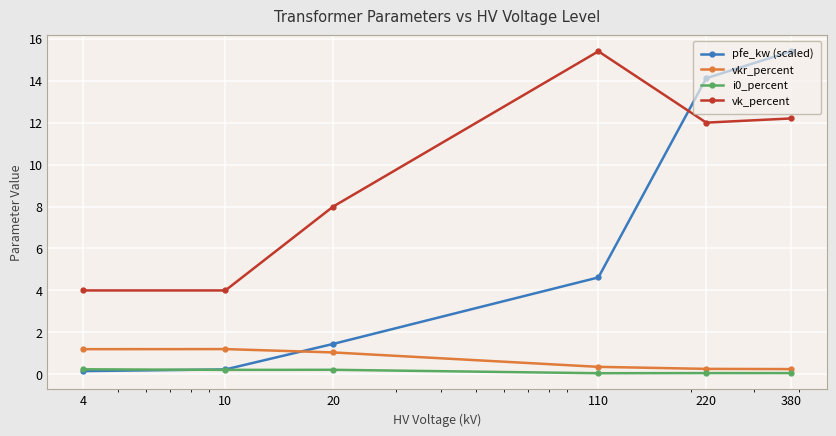

What is the greatest value displayed?

15.4